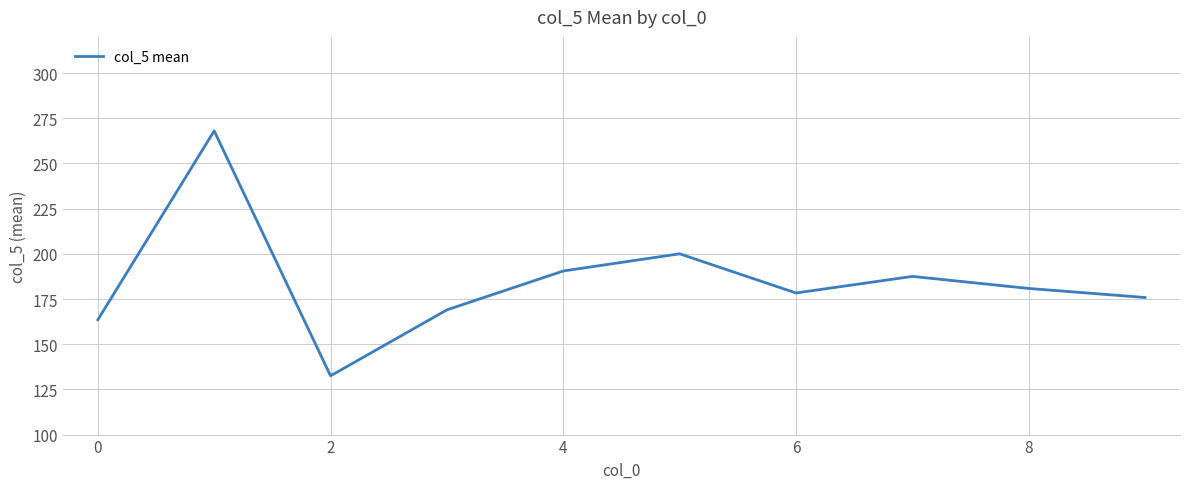

What is the difference between the maximum and minimum values?

135.5